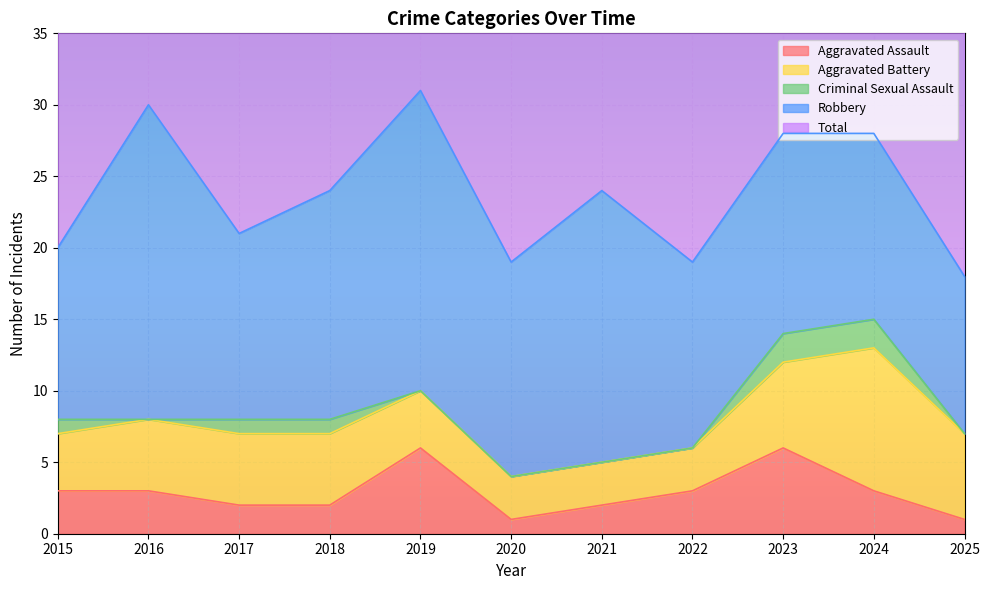

What is the average value of the Robbery series?

15